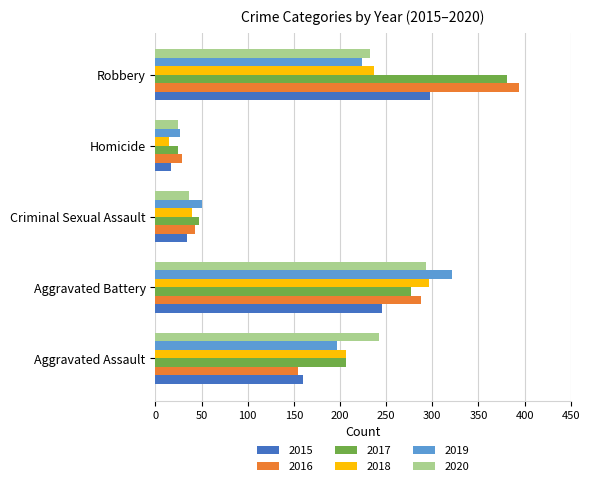

How many categories are shown in the chart?

5